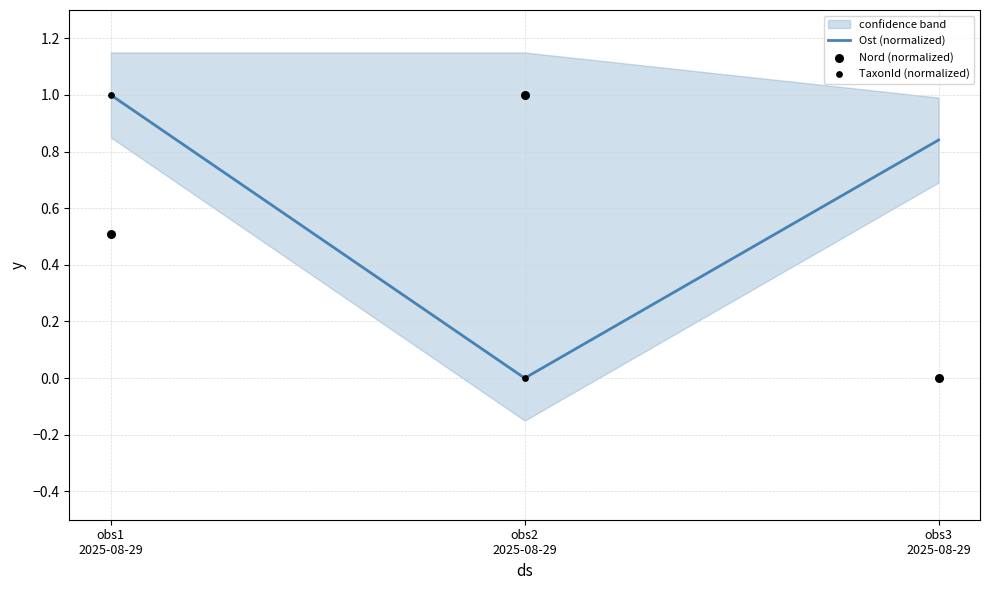

Which series has the largest total across all categories?

Ost (normalized)